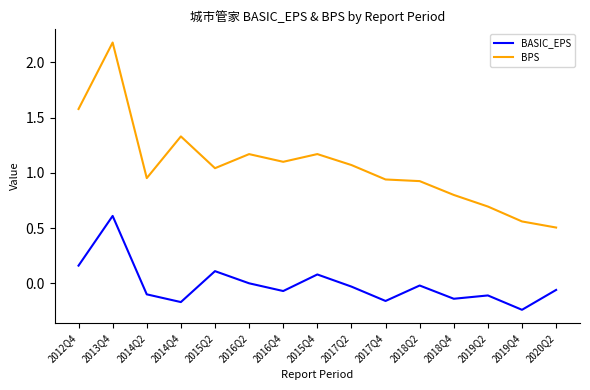

What position from the left is 2015Q2?

5